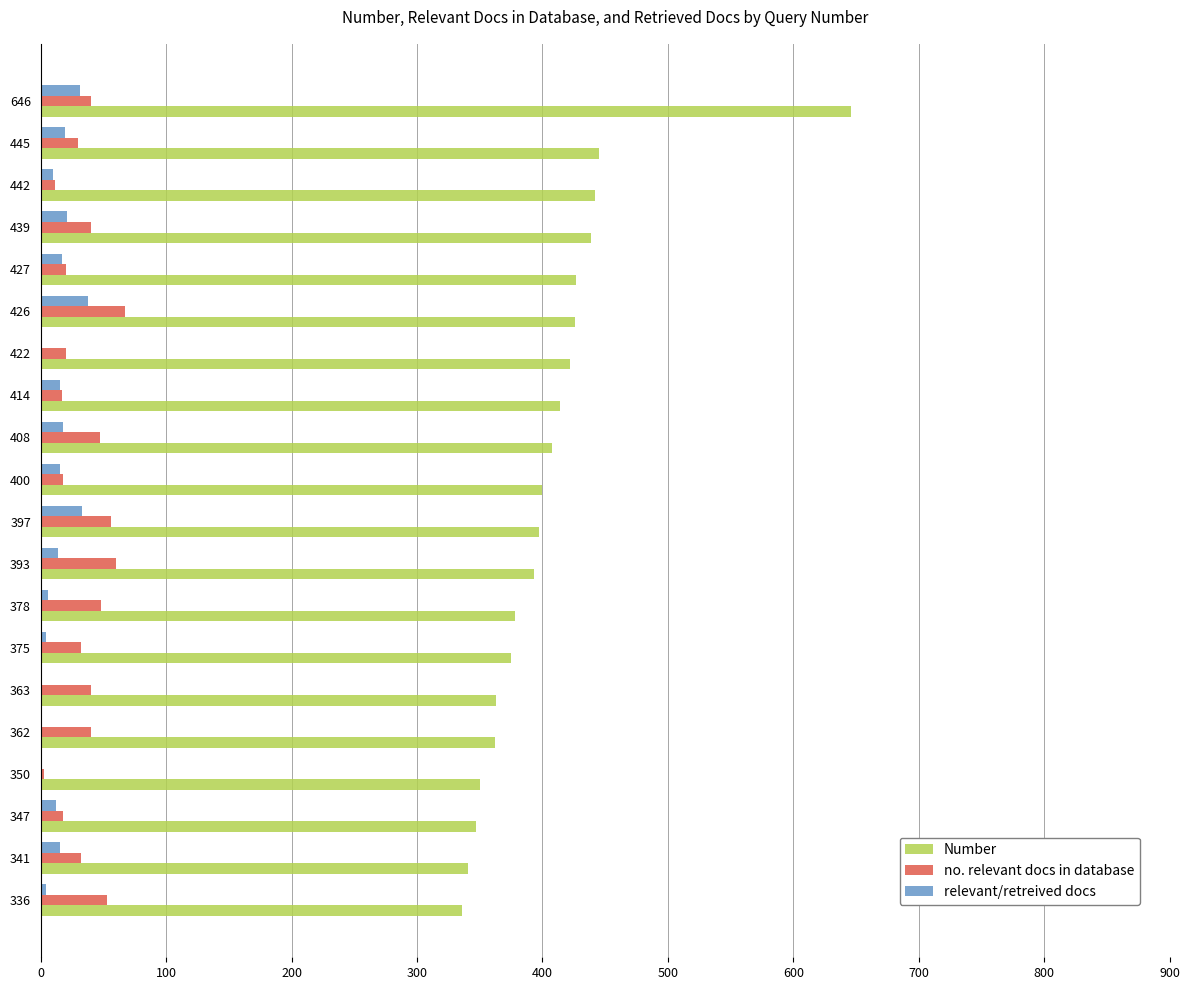

Which series has the largest total across all categories?

Number